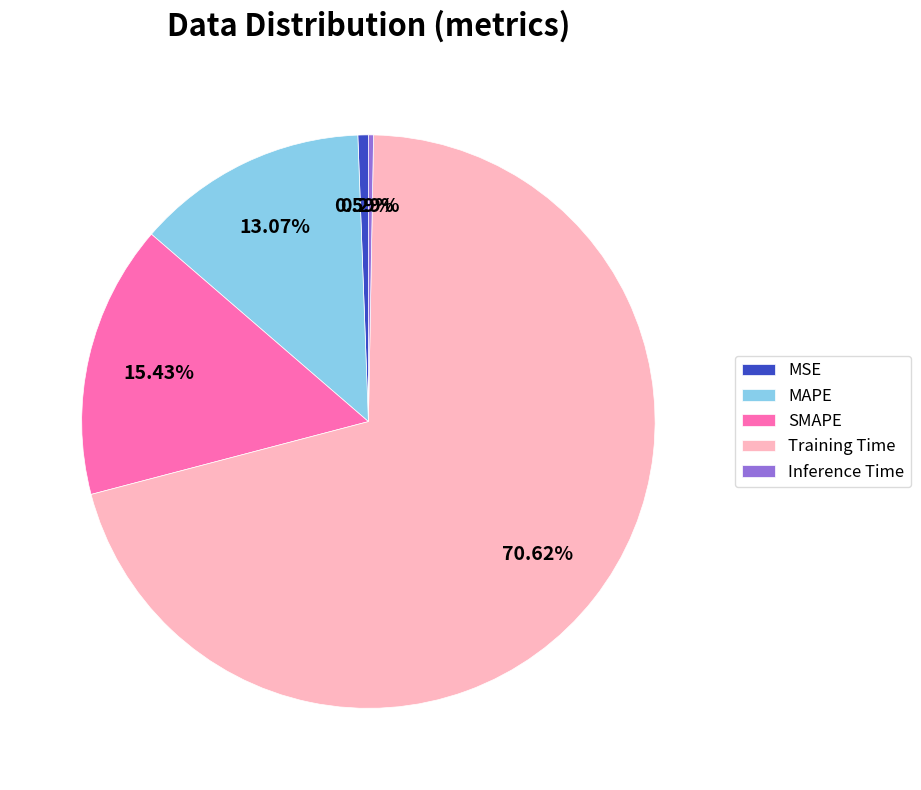

Between Training Time and MSE, which is larger?

Training Time